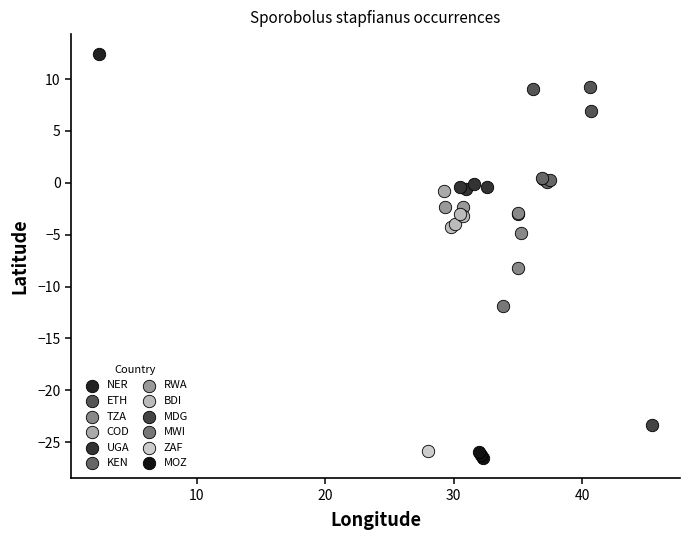

Which series reaches the maximum Y coordinate?

NER